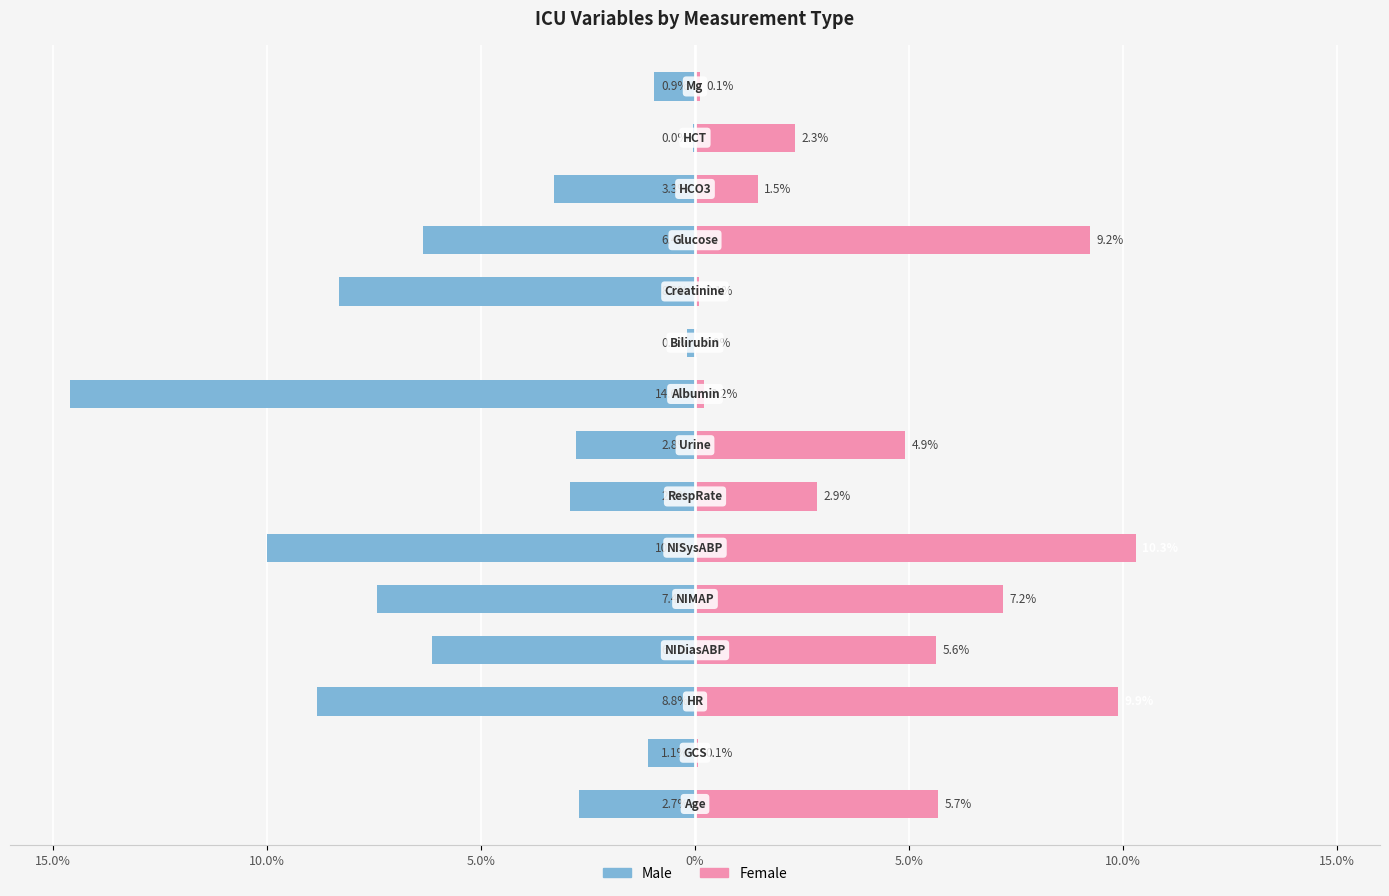

Rank the series at 10 from highest to lowest value.

Female, Male